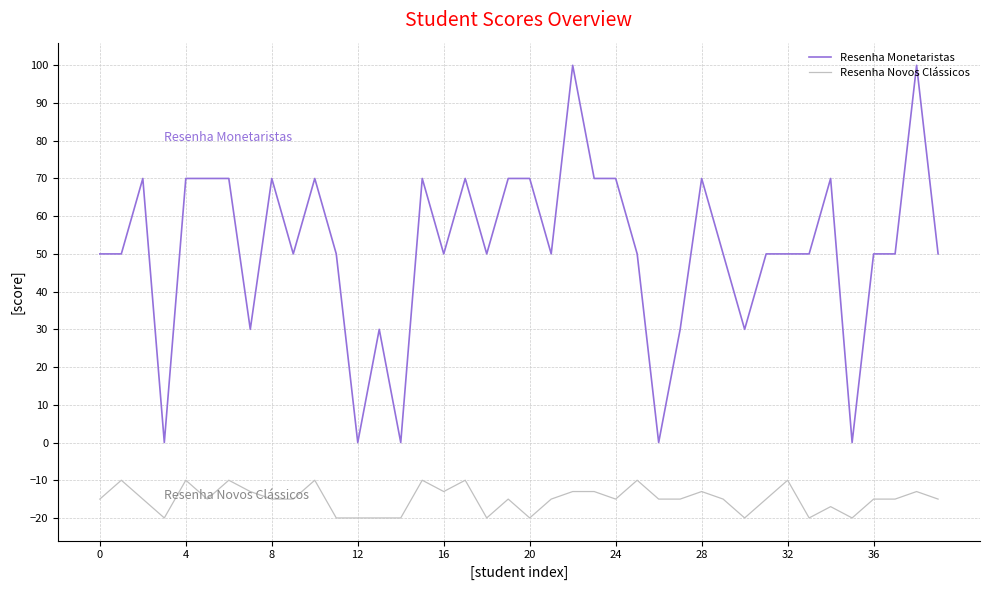

What is the difference between the maximum and minimum values in the Resenha Monetaristas series?

100